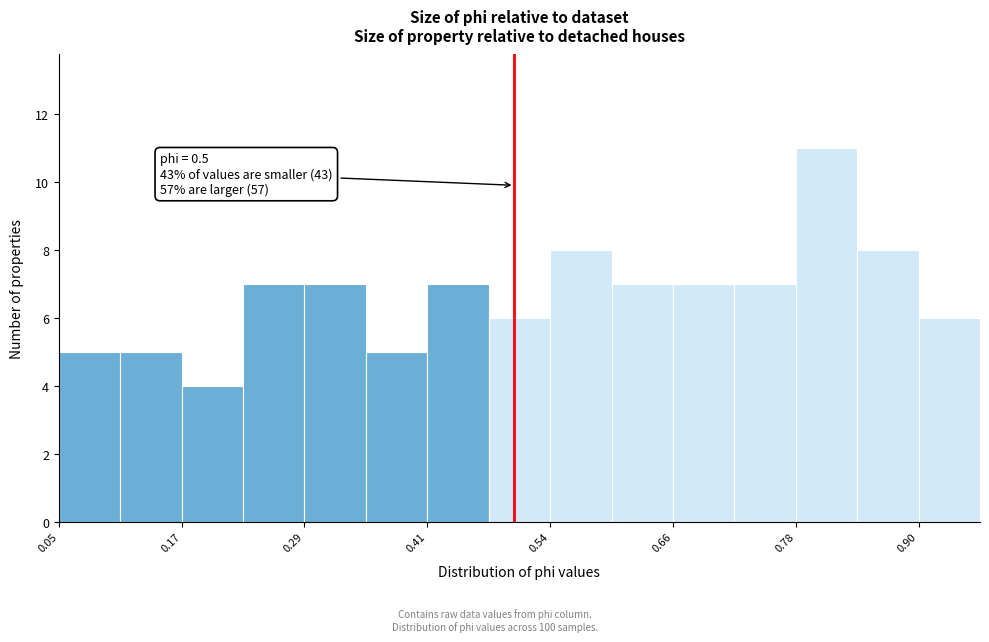

Read against the x-axis, roughly where is the centre of the tallest bar?

0.80